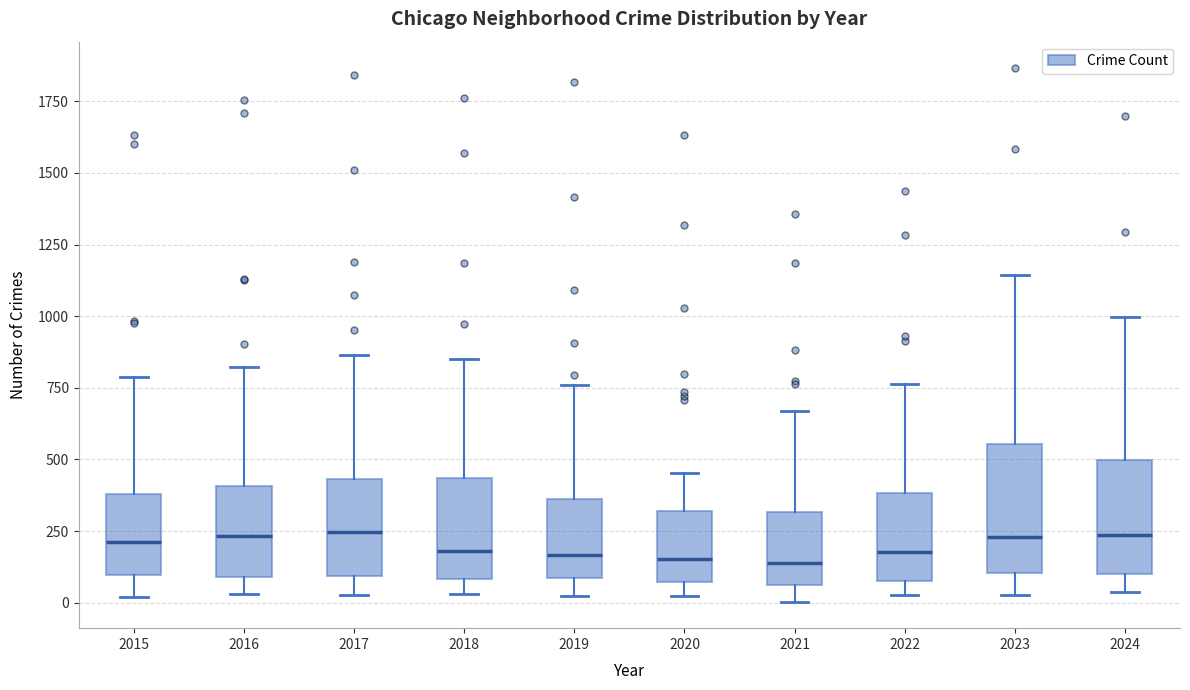

Reading left to right, transcribe this box plot: for each box, give where its median line is, the range the box spans, and where its two whiskers end, as read against the y-axis. The values are not printed on the chart, so give them approximately, as read against the axis.

2015: median 200, box 100 to 400, whiskers 0 to 800
2016: median 250, box 100 to 400, whiskers 50 to 800
2017: median 250, box 100 to 450, whiskers 50 to 850
2018: median 200, box 100 to 450, whiskers 50 to 850
2019: median 150, box 100 to 350, whiskers 0 to 750
2020: median 150, box 50 to 300, whiskers 0 to 450
2021: median 150, box 50 to 300, whiskers 0 to 650
2022: median 200, box 100 to 400, whiskers 50 to 750
2023: median 250, box 100 to 550, whiskers 50 to 1150
2024: median 250, box 100 to 500, whiskers 50 to 1000